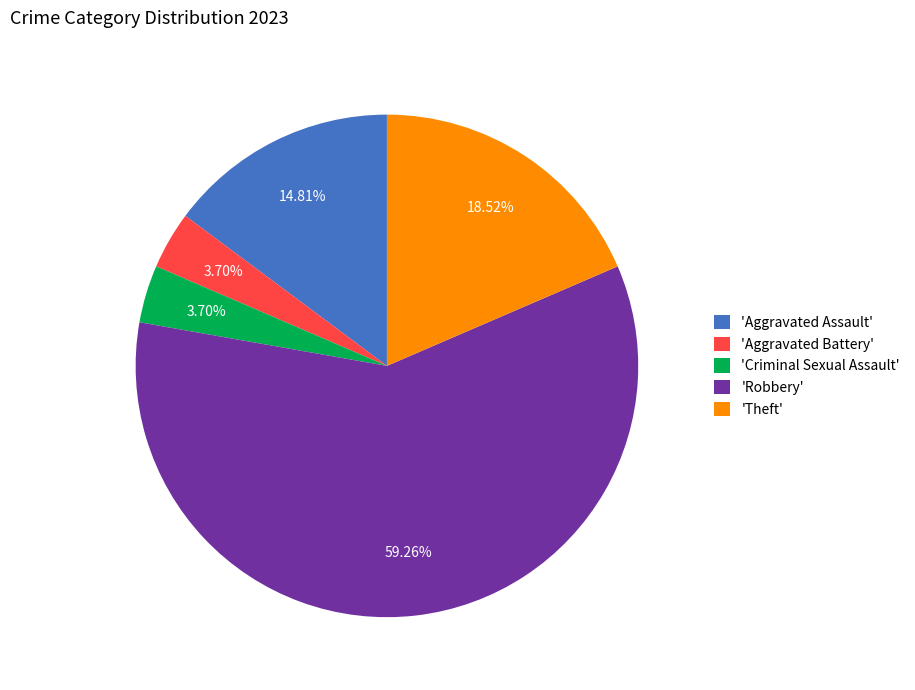

Combined, do 'Aggravated Assault' and 'Theft' account for over 50%?

No